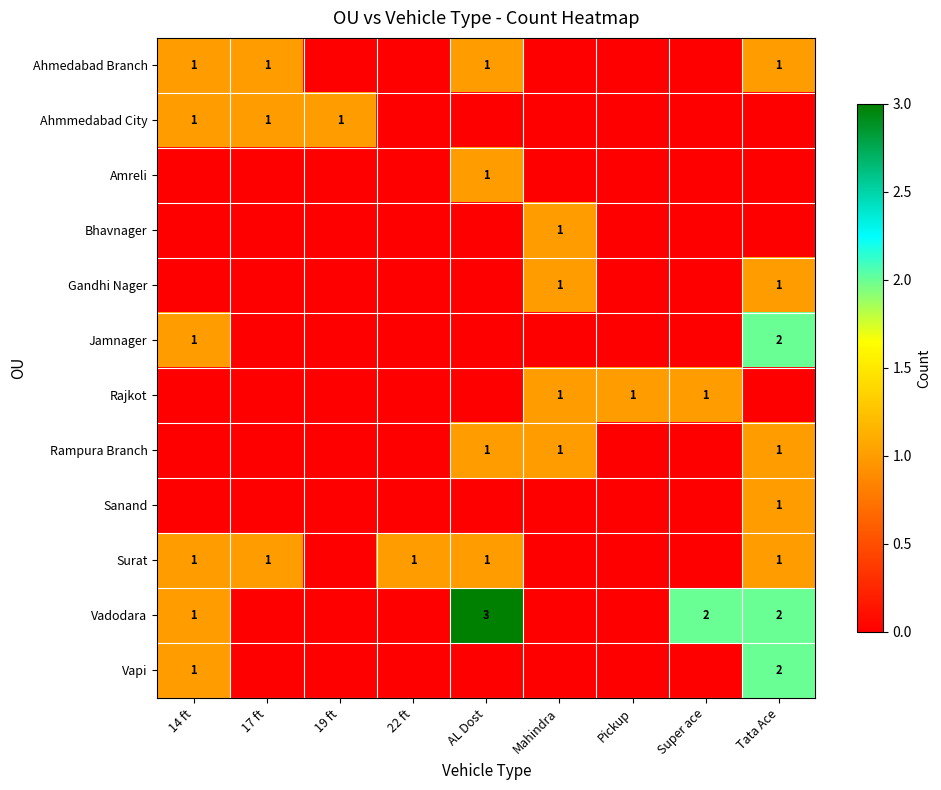

True or false: Ahmedabad Branch has a value of 1 at Tata Ace.

True